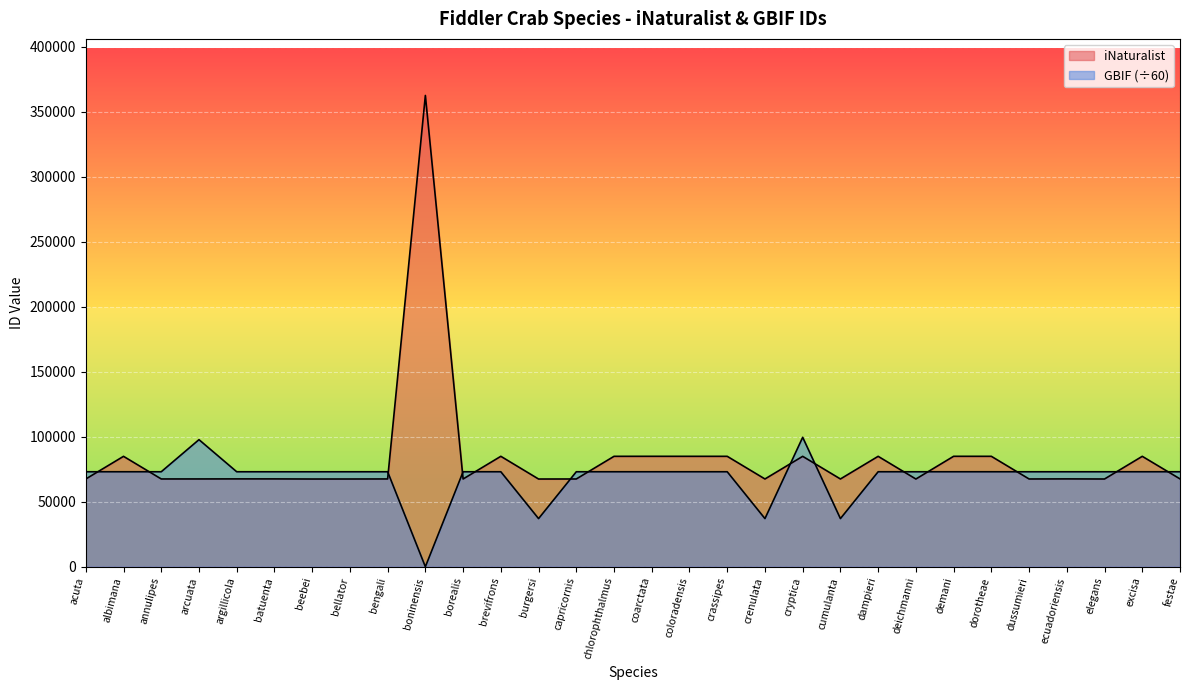

How many lines are shown in the chart?

2